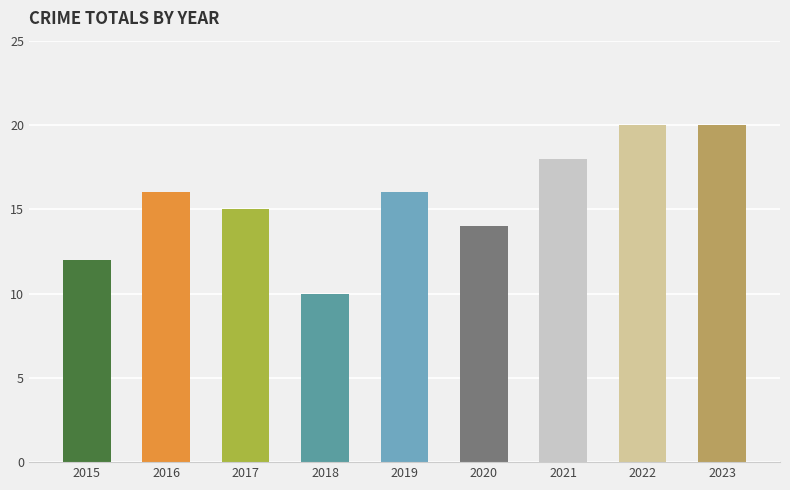

What is the change in value from 2015 to 2022?

+8